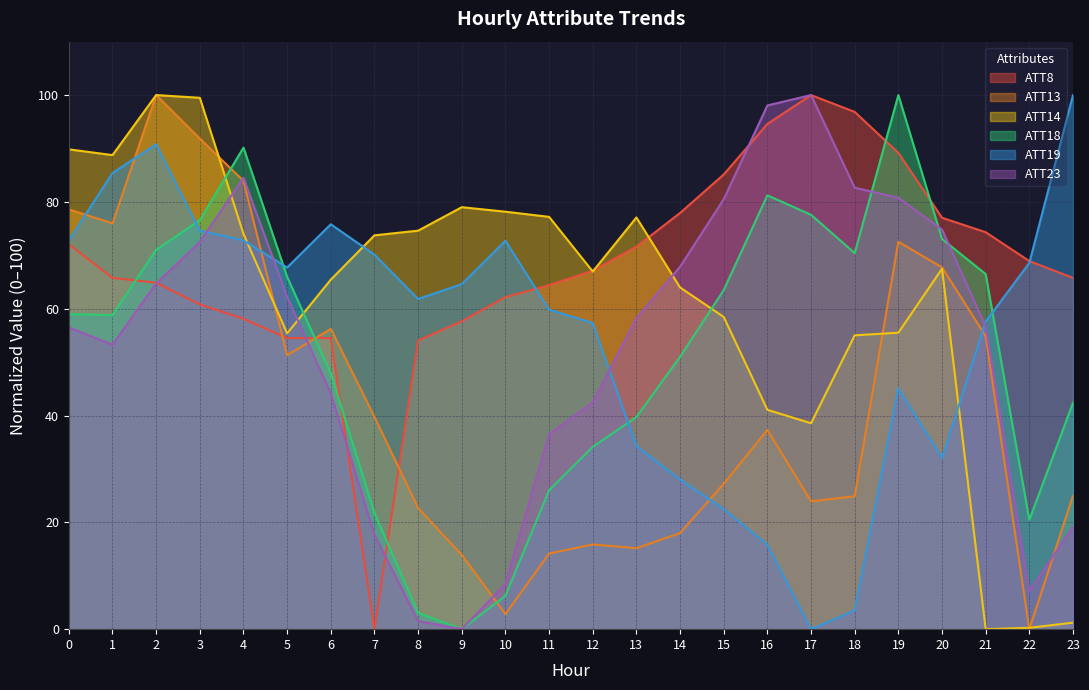

Between which two adjacent categories do ATT14 and ATT19 first intersect?

4 and 5